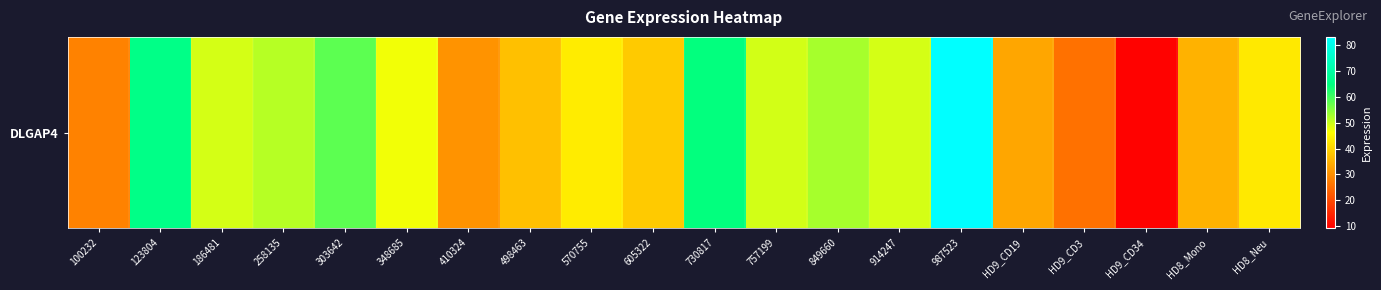

Reading left to right, what are all the values shown in this chart?

100232=28.1	123804=65.9	186481=49.2	258135=51.5	303642=58.0	348685=47.2	410324=30.6	498463=37.2	570755=43.5	605322=38.6	730817=64.5	757199=49.5	849660=52.7	914247=49.3	987523=83.3	HD9_CD19=33.4	HD9_CD3=25.7	HD9_CD34=9.6	HD8_Mono=35.0	HD8_Neu=43.1